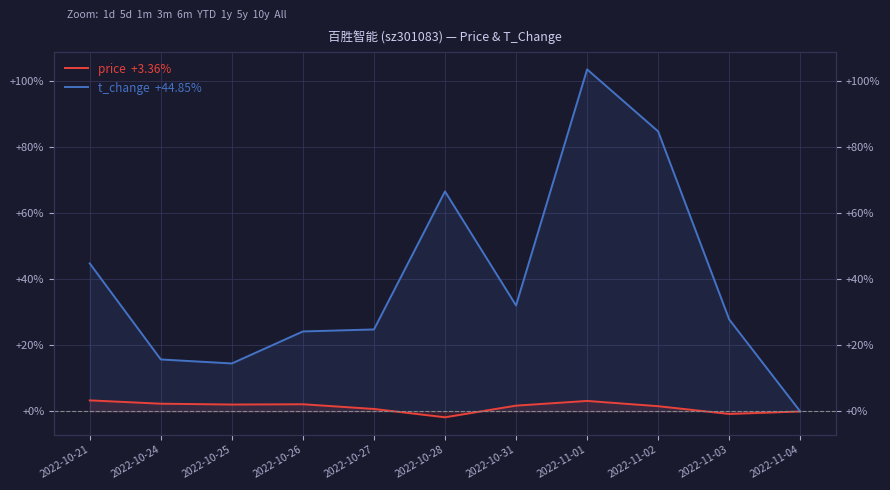

True or false: price  +3.36% and t_change  +44.85% cross at least once.

False